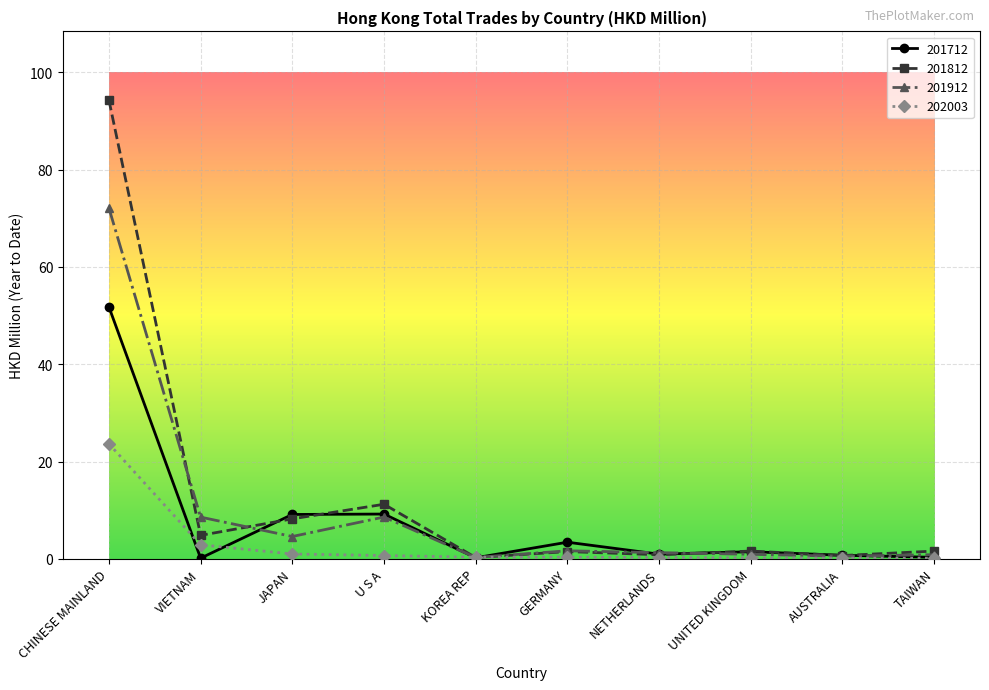

What is the total value across all series at AUSTRALIA?

2.1